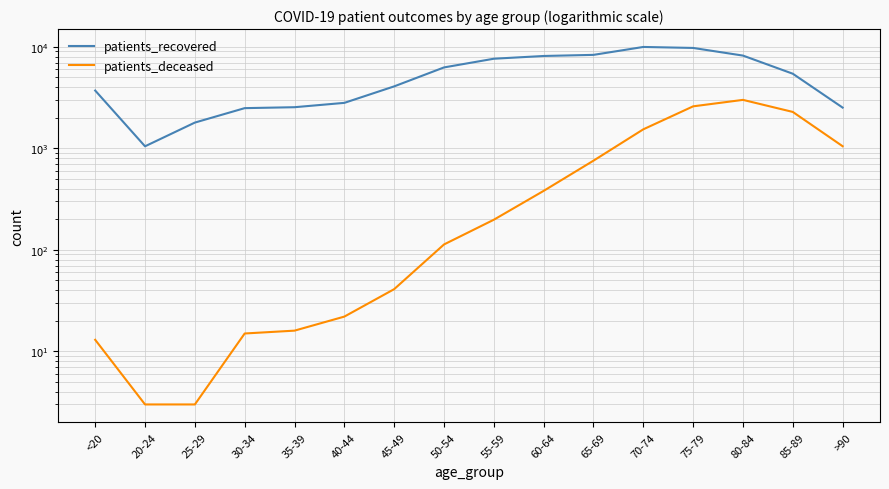

Between 65-69 and >90, which is larger?

65-69